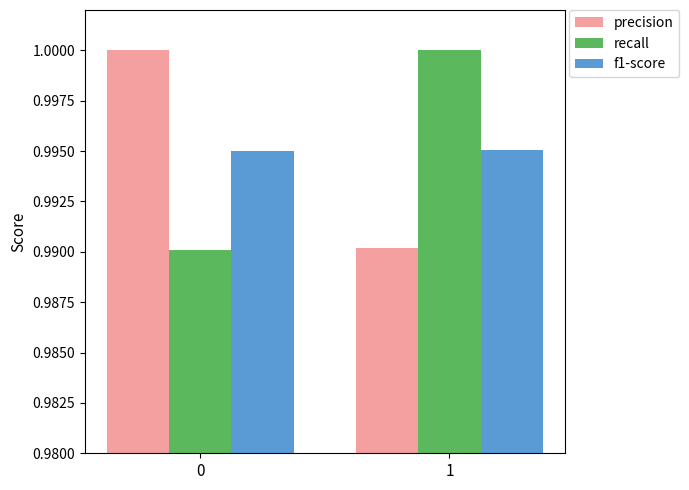

What are all the series names shown in the legend?

precision, recall, f1-score